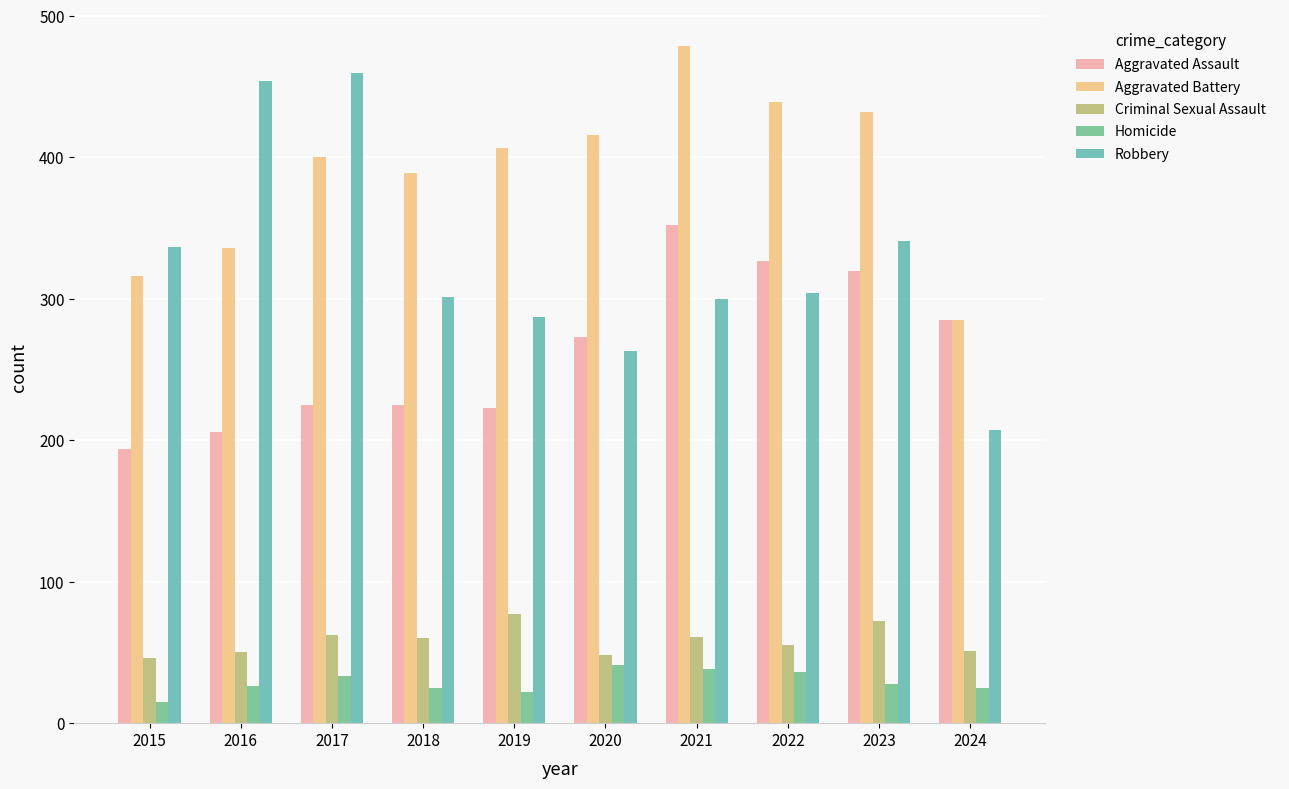

What is the maximum value shown in the chart?

479